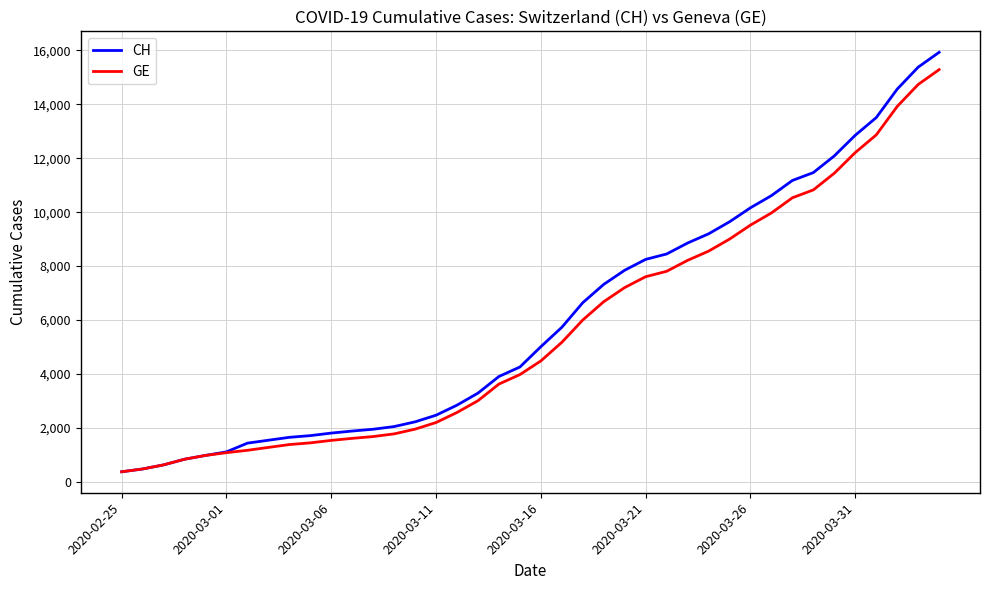

Does the chart have visible grid lines?

Yes